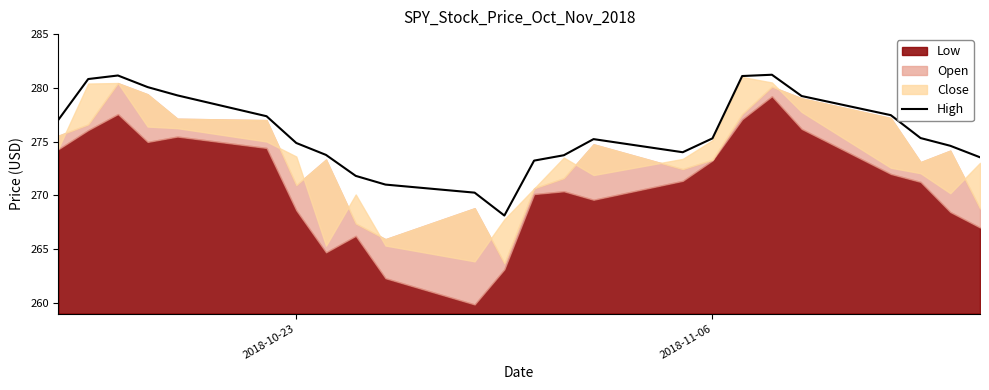

What is the highest value of the High series?

281.2